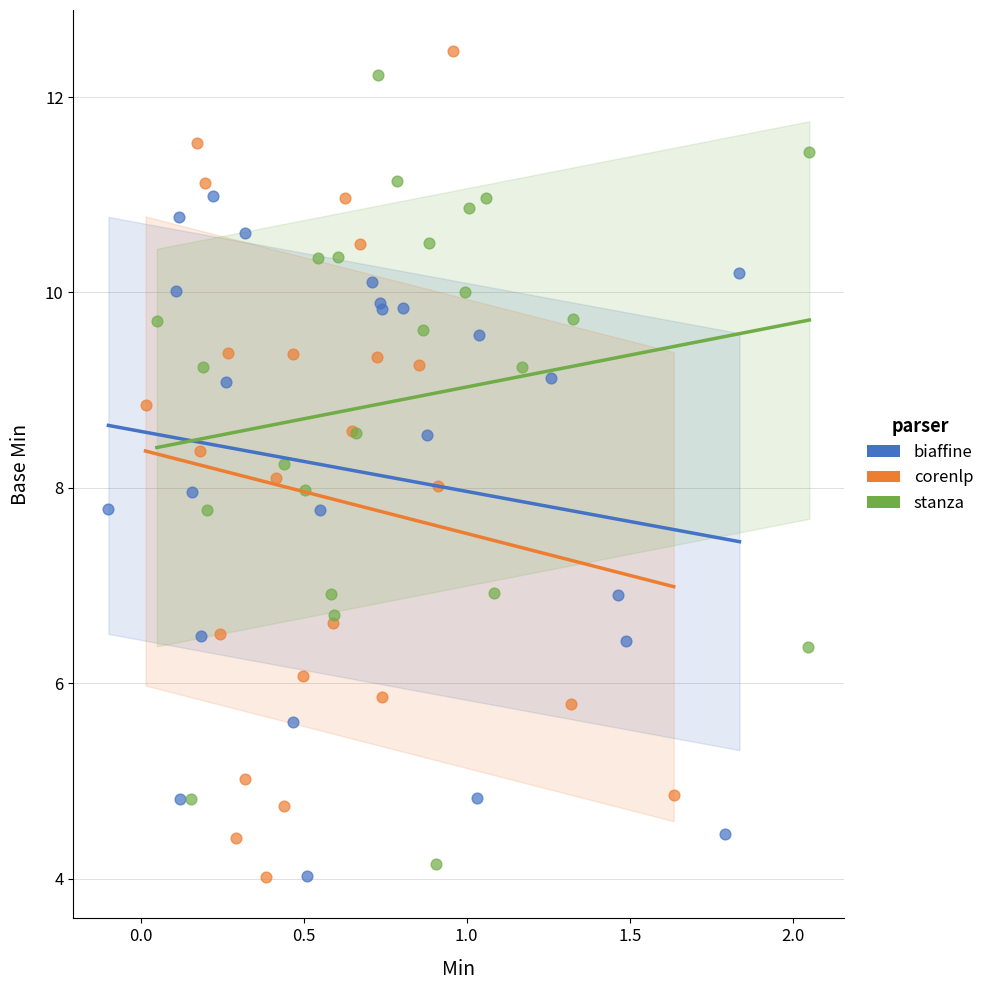

What are all the series names shown in the legend?

biaffine, corenlp, stanza